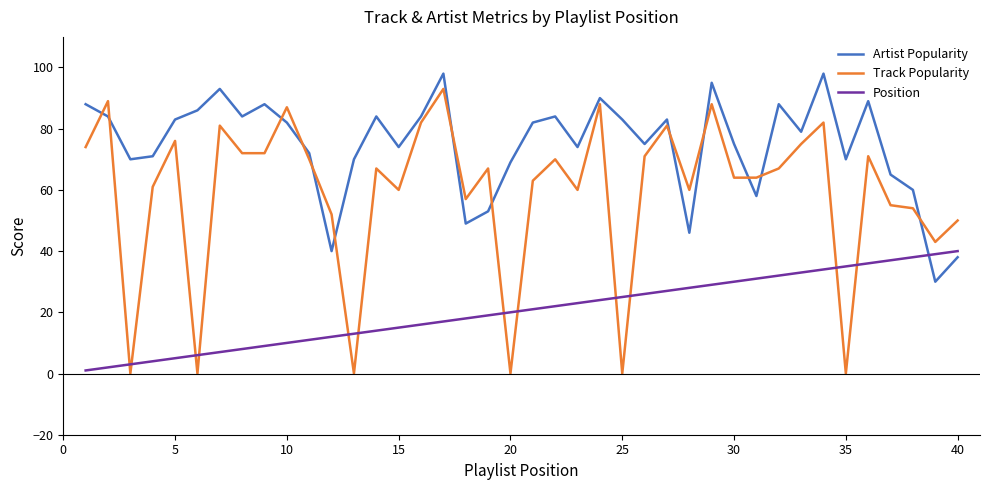

How many times do Track Popularity and Position cross each other?

12